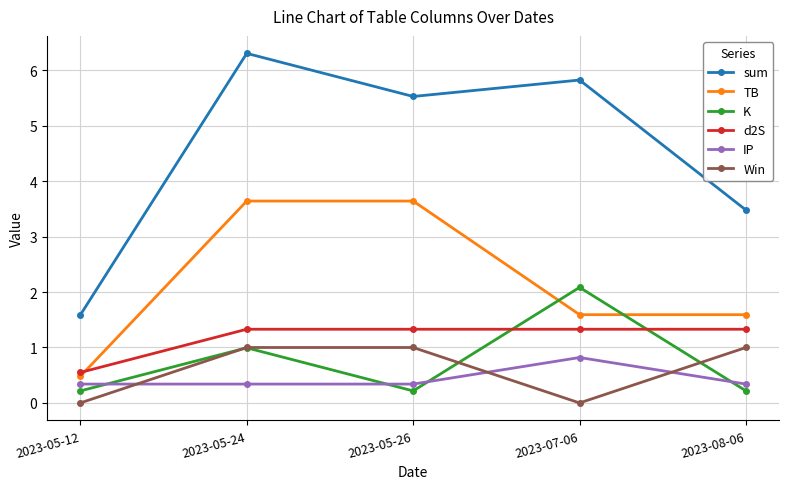

What is the total value across all series at 2023-07-06?

11.6